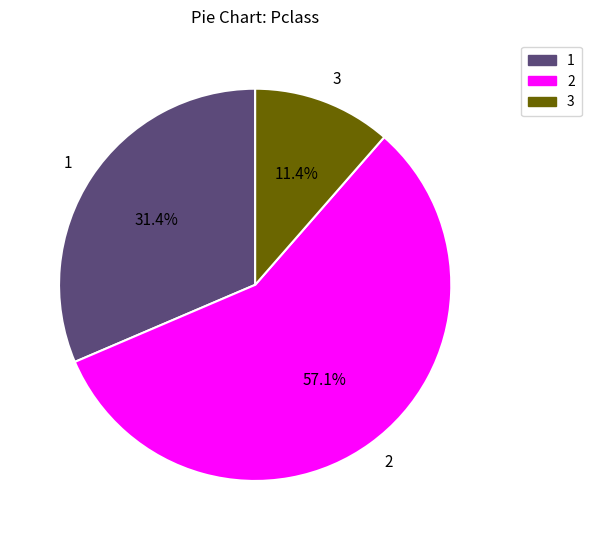

What is the majority slice?

2